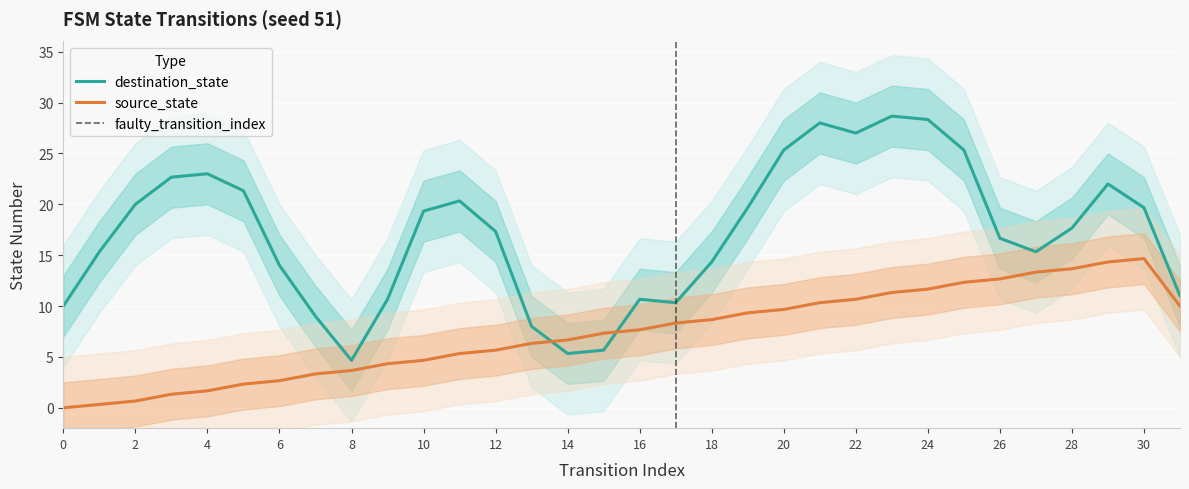

How many lines are shown in the chart?

2